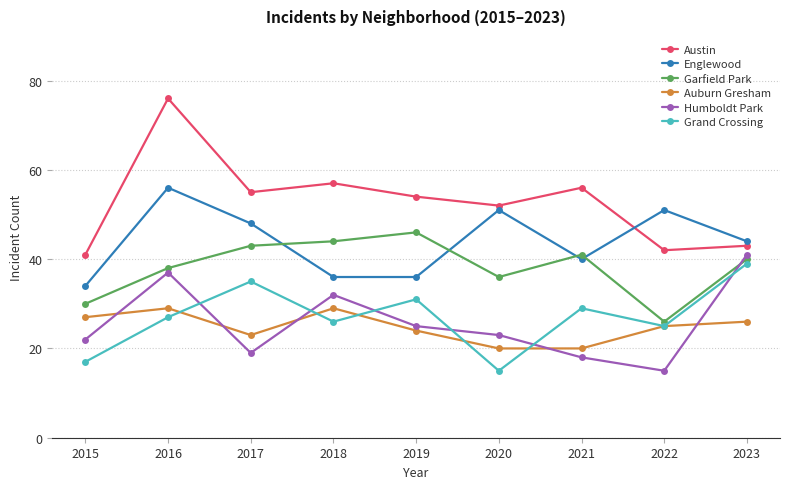

Which category has the highest value in the Austin series?

2016